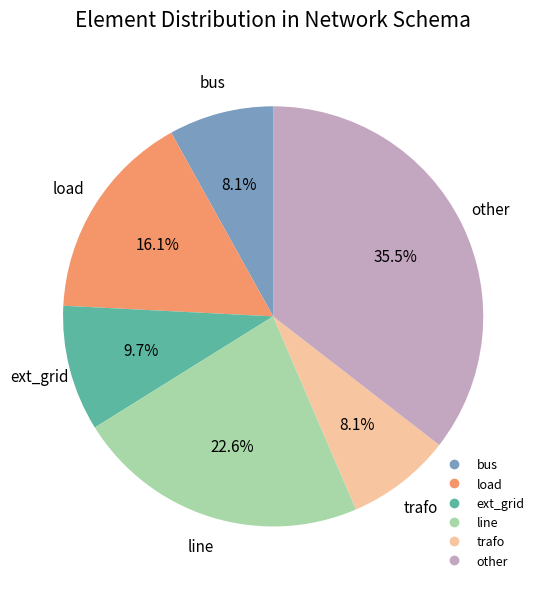

Between line and other, which is larger?

other